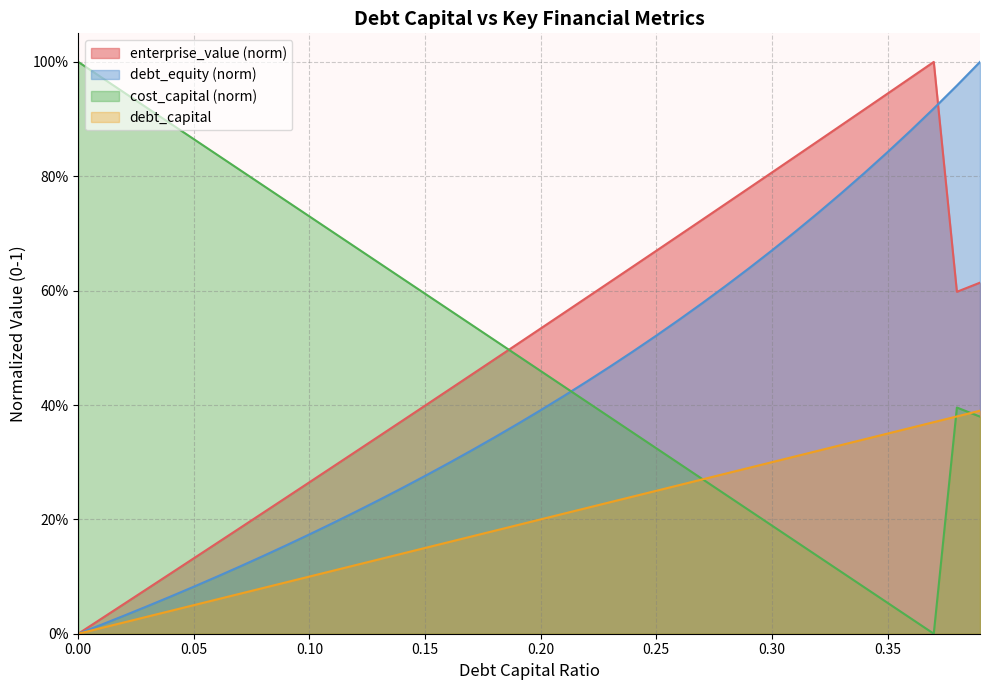

True or false: debt_equity and debt_capital cross at least once.

False